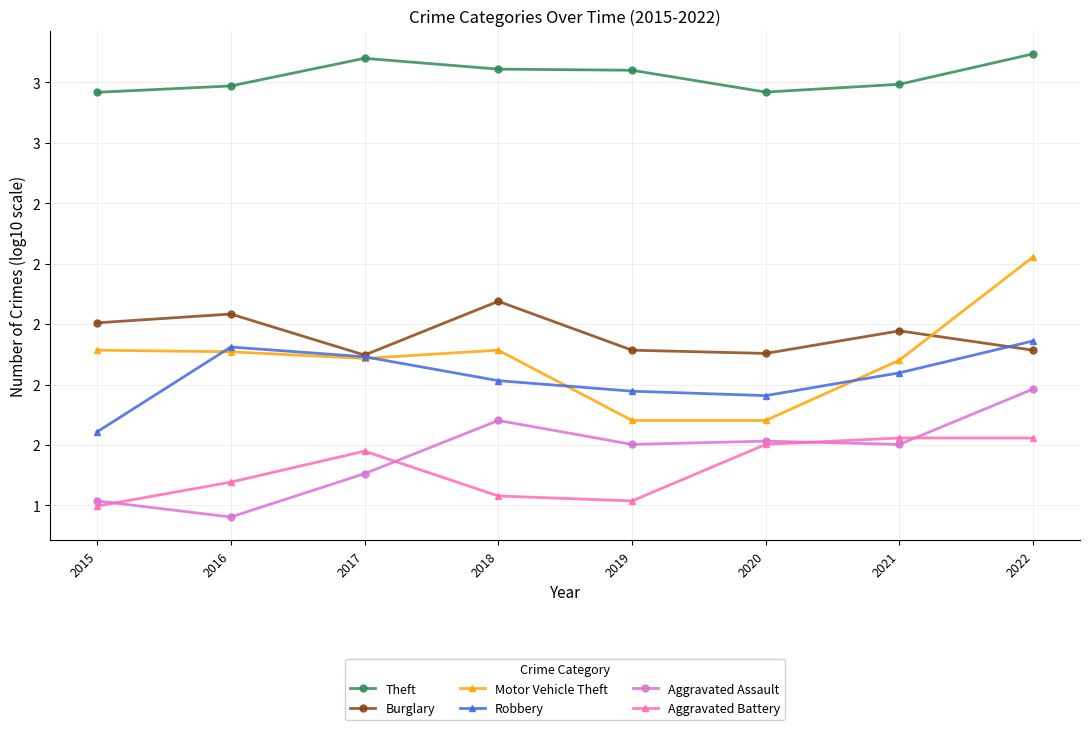

Is the value of Burglary at 2018 greater than the value of Theft at 2021?

No